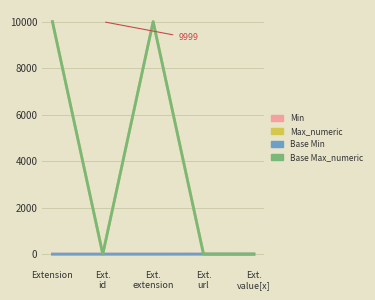

Is this an area chart (filled region under the line)?

No